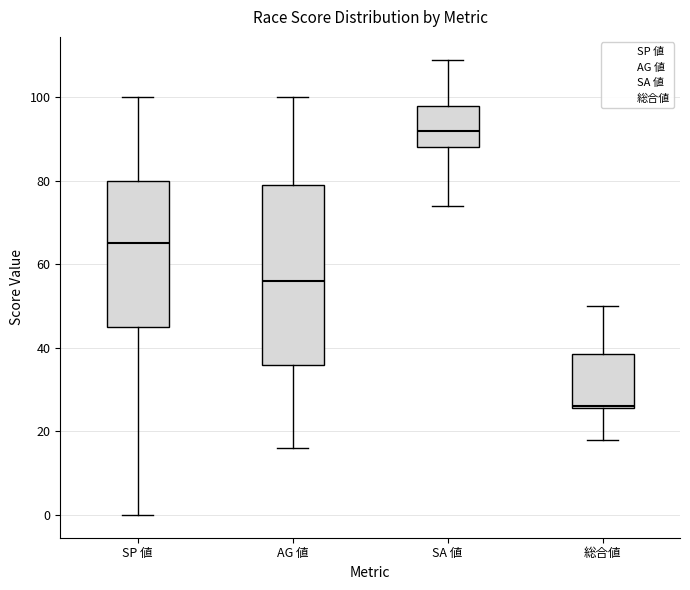

Reading left to right, transcribe this box plot: for each box, give where its median line is, the range the box spans, and where its two whiskers end, as read against the y-axis. The values are not printed on the chart, so give them approximately, as read against the axis.

SP 値: median 66, box 46 to 80, whiskers 0 to 100
AG 値: median 56, box 36 to 80, whiskers 16 to 100
SA 値: median 92, box 88 to 98, whiskers 74 to 110
総合値: median 26, box 26 to 38, whiskers 18 to 50